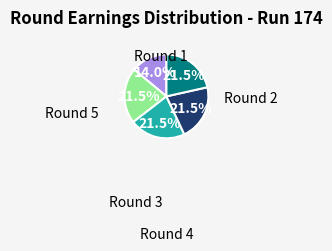

Is there a majority slice in this chart?

No